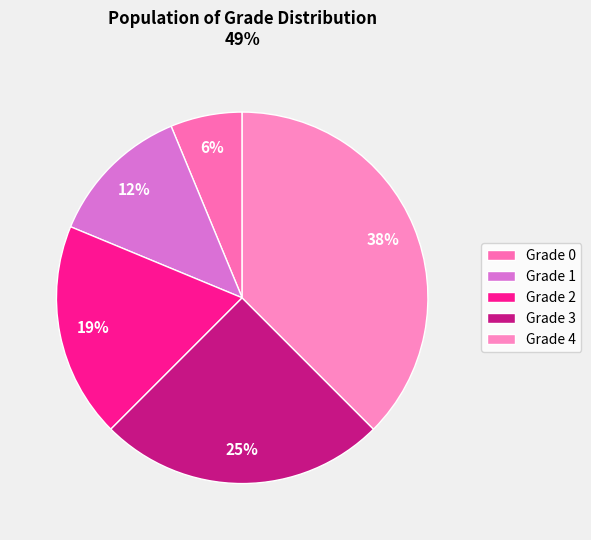

Is there any slice that represents more than half of the pie?

No